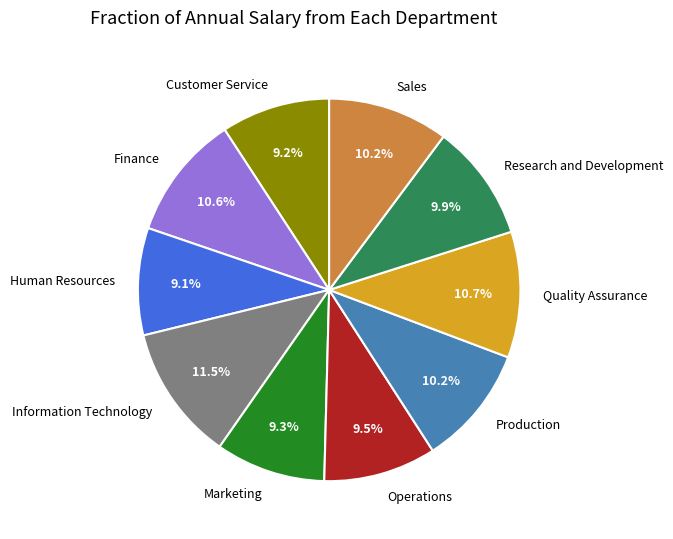

Approximately how many times larger is the value at Marketing compared to Quality Assurance?

0.9